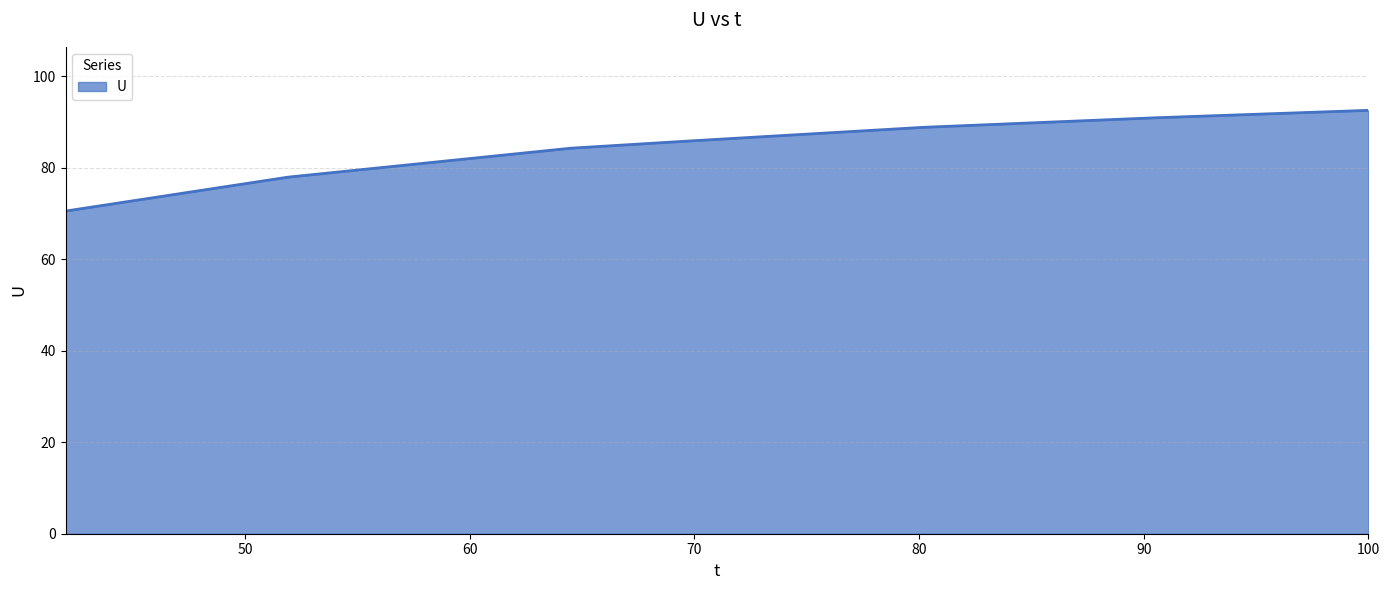

What is the greatest value displayed?

92.5